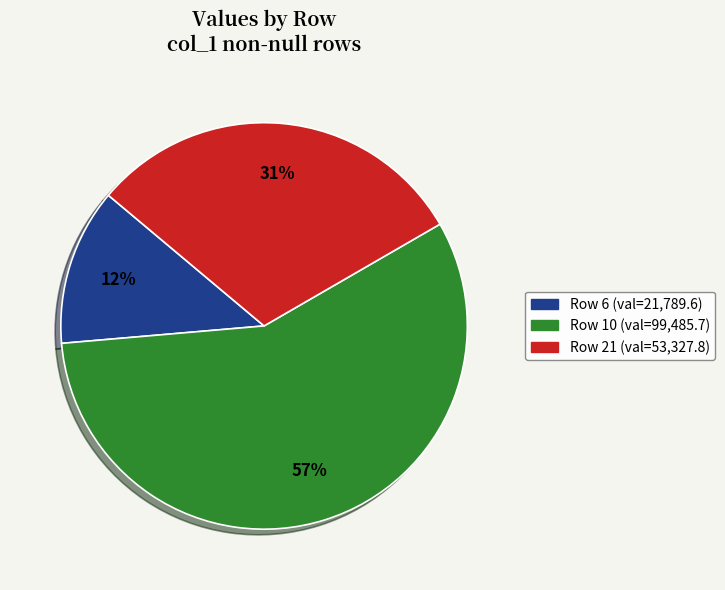

To the nearest percent, what portion does Row 10 represent?

57%